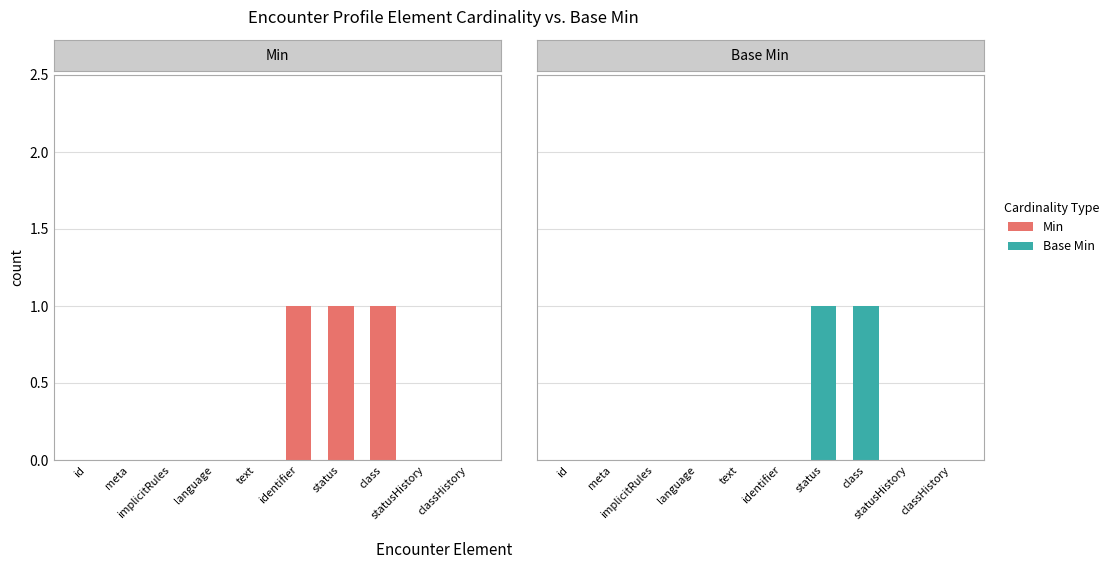

At which category is the sum across all series the highest?

status